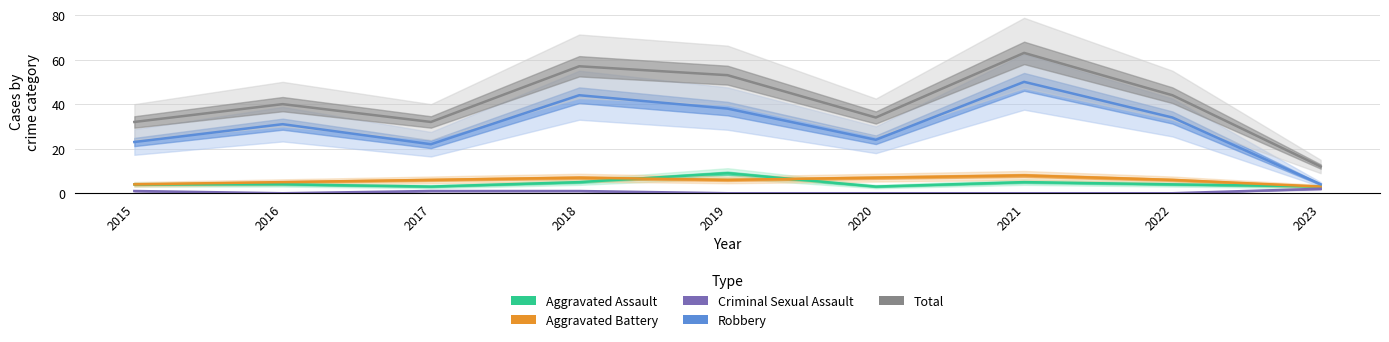

At 2019, list the series in order from largest to smallest.

Total, Robbery, Aggravated Assault, Aggravated Battery, Criminal Sexual Assault